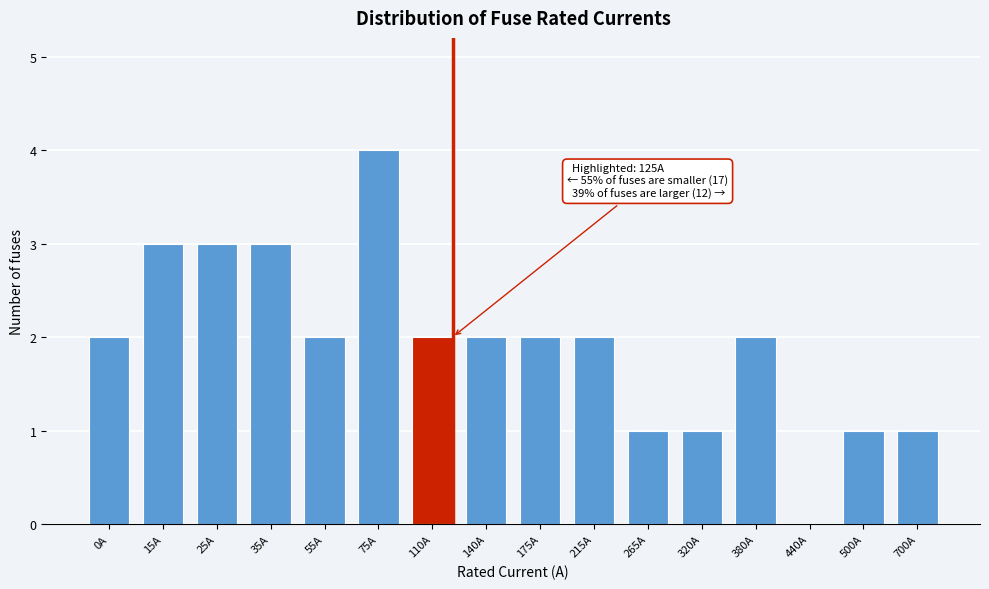

Reading left to right, list all the values displayed in this chart.

0A=2	15A=3	25A=3	35A=3	55A=2	75A=4	110A=2	140A=2	175A=2	215A=2	265A=1	320A=1	380A=2	440A=0	500A=1	700A=1